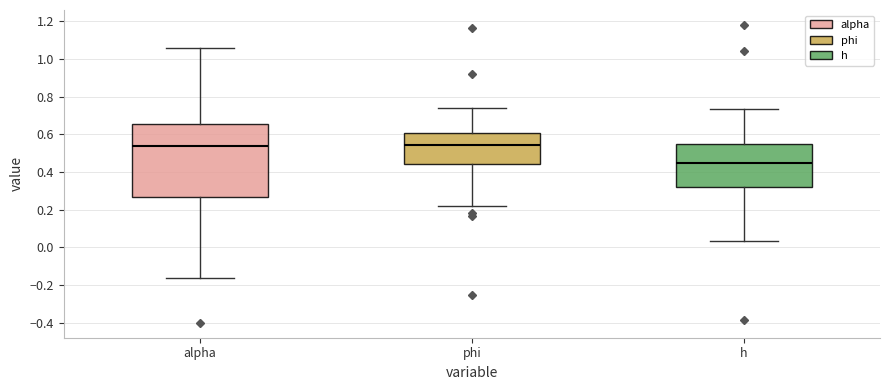

Where does the upper whisker of the box for h end on the y-axis? The values are not printed on the chart, so give them approximately, as read against the axis.

0.74